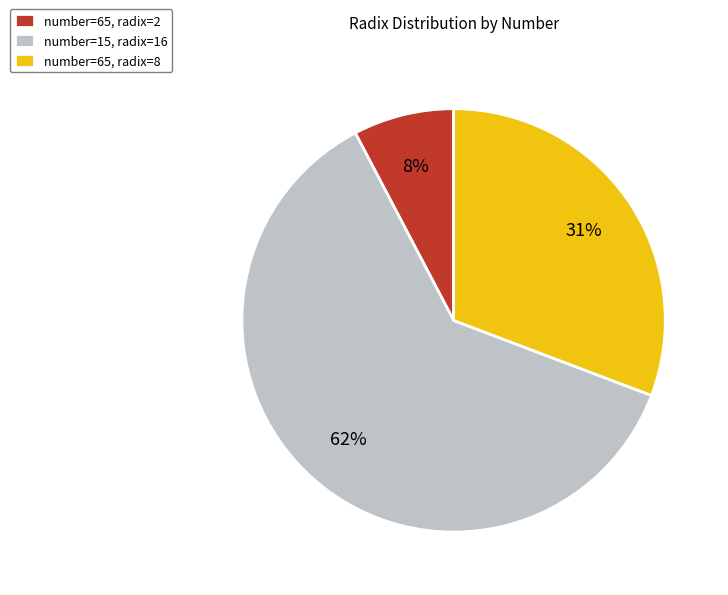

To the nearest percent, what is the average slice percentage?

33%